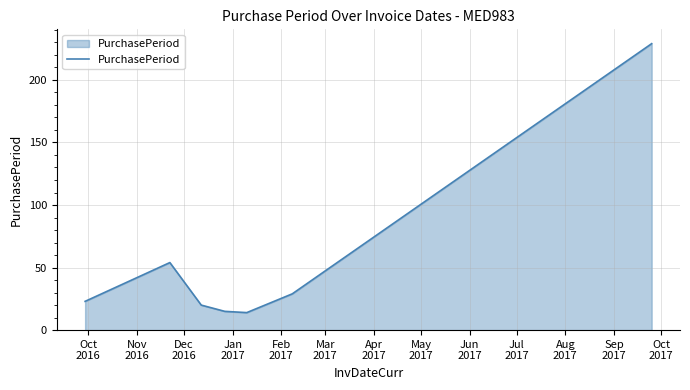

What is the smallest value displayed?

14